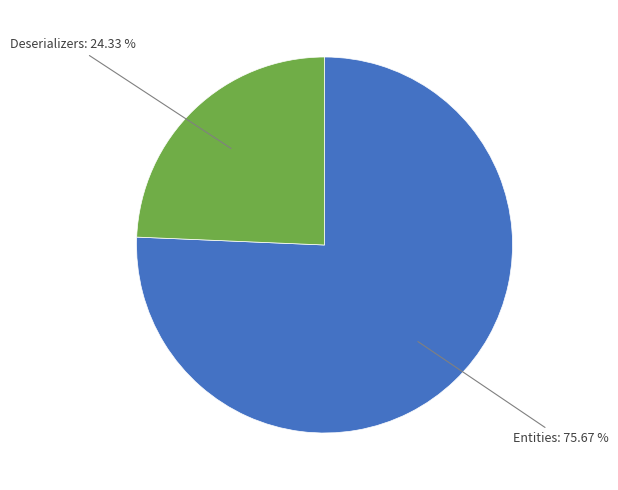

Is there a majority slice in this chart?

Yes